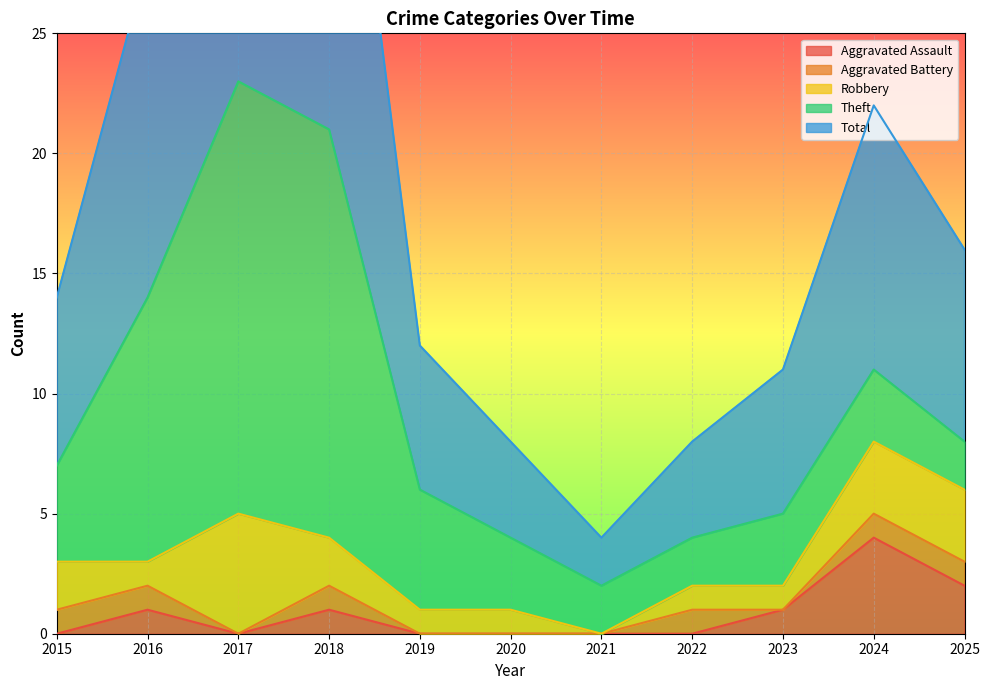

What is the total value across all series at 2023?

11